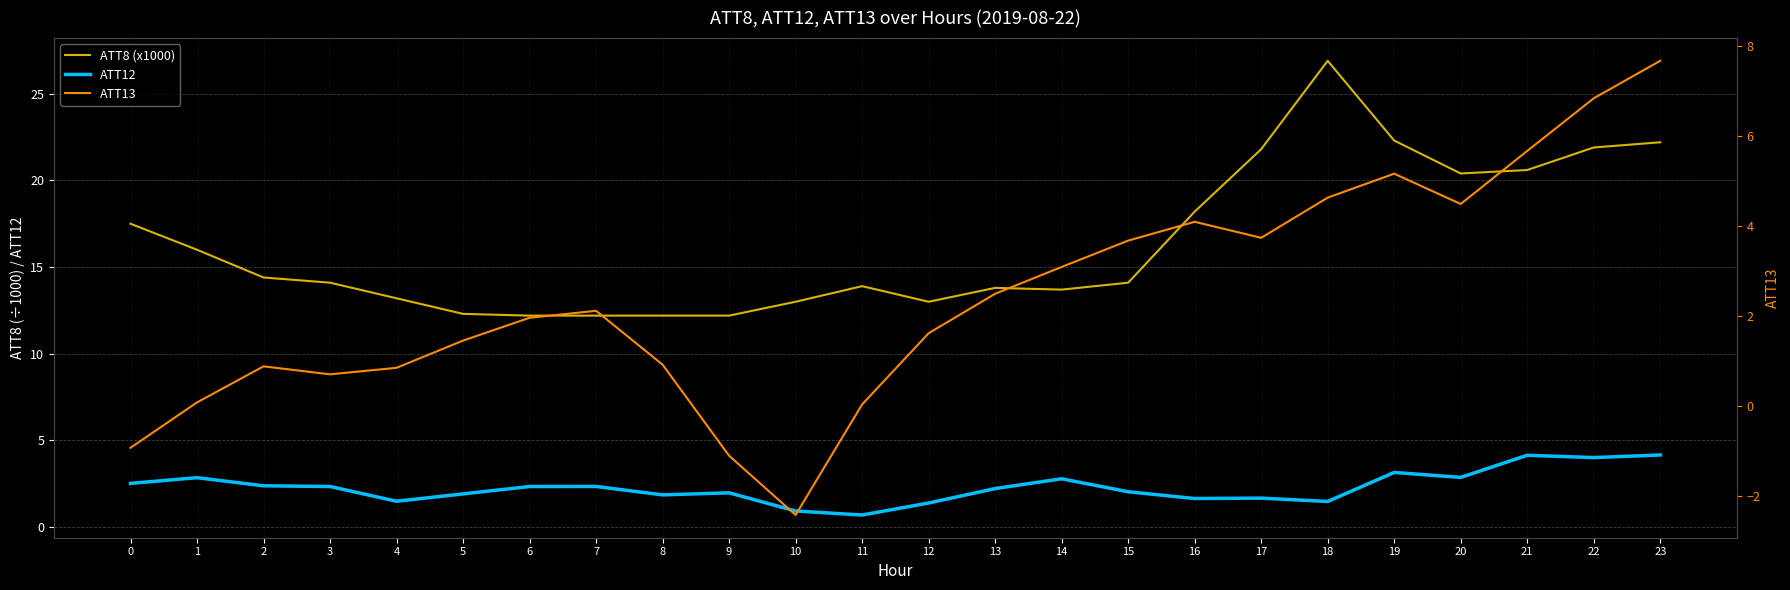

What are all the series names shown in the legend?

ATT8 (x1000), ATT12, ATT13